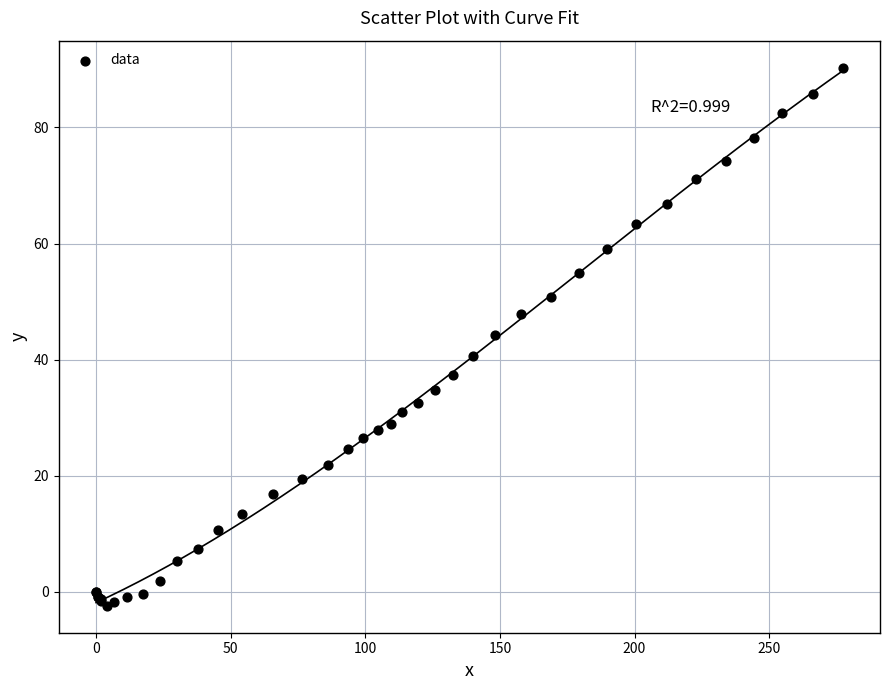

What Y value in the scatter plot is closest to 43?

44.3